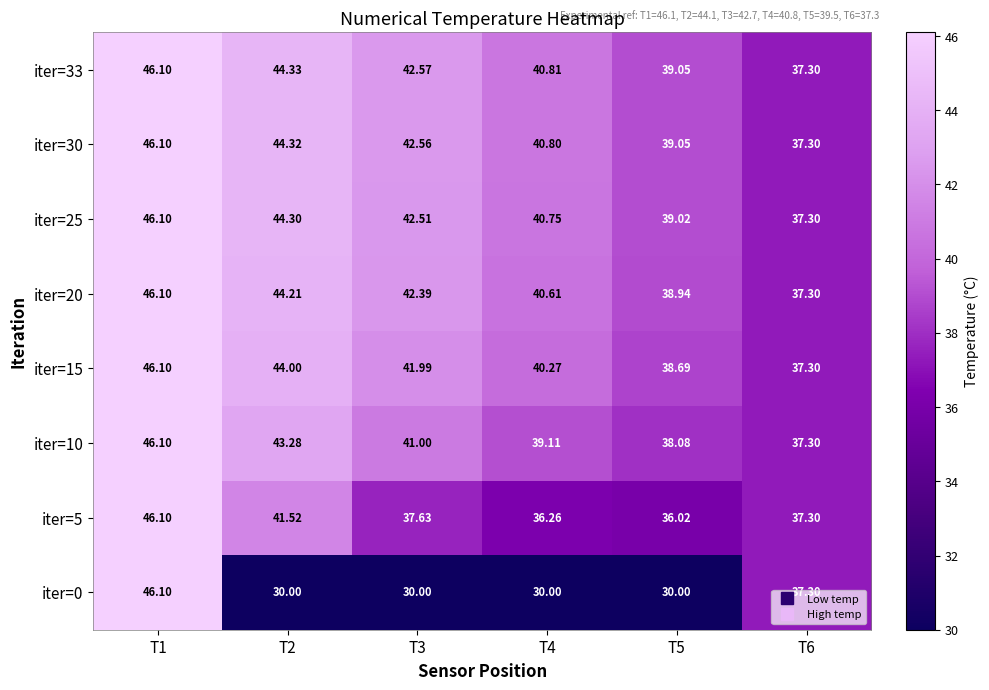

Is the value of iter=5 at T2 greater than the value of iter=0 at T6?

Yes